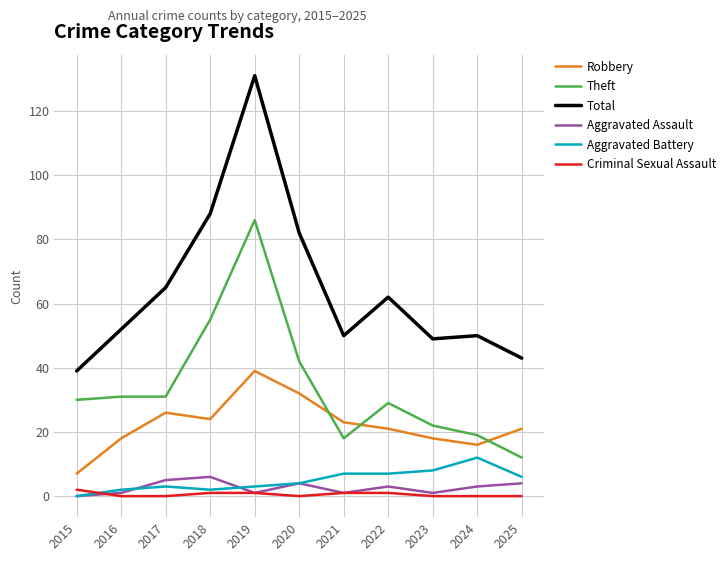

The value of Total at 2024 is 50. True or false?

True